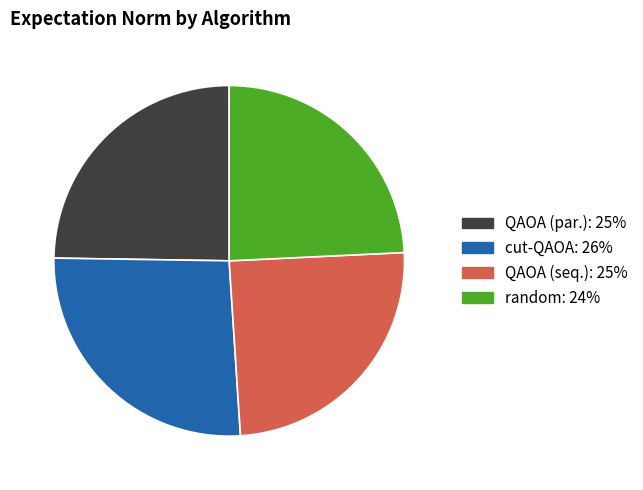

How many segments does this pie chart have?

4